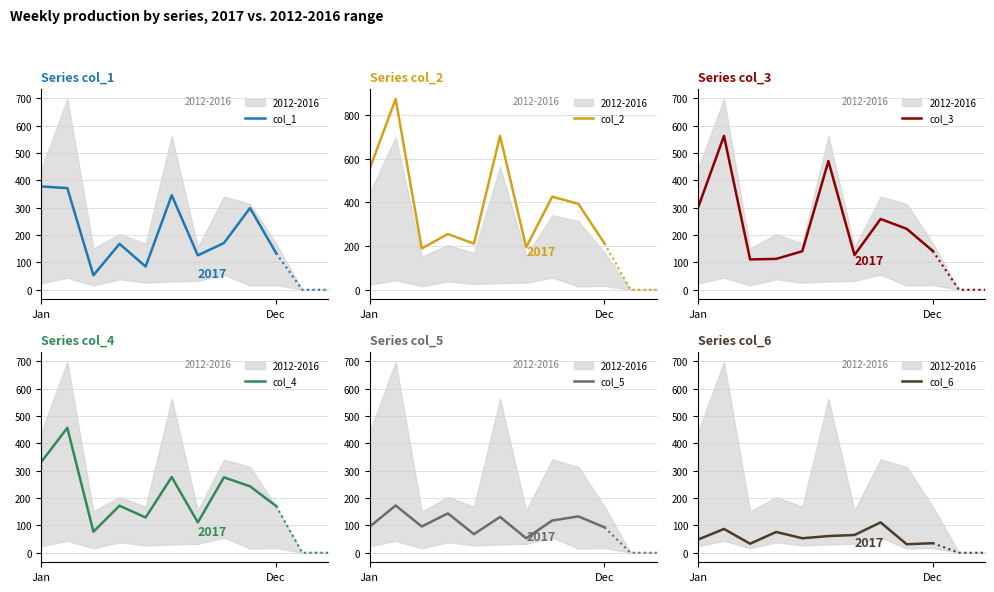

Which series has the largest range (max minus min)?

col_2